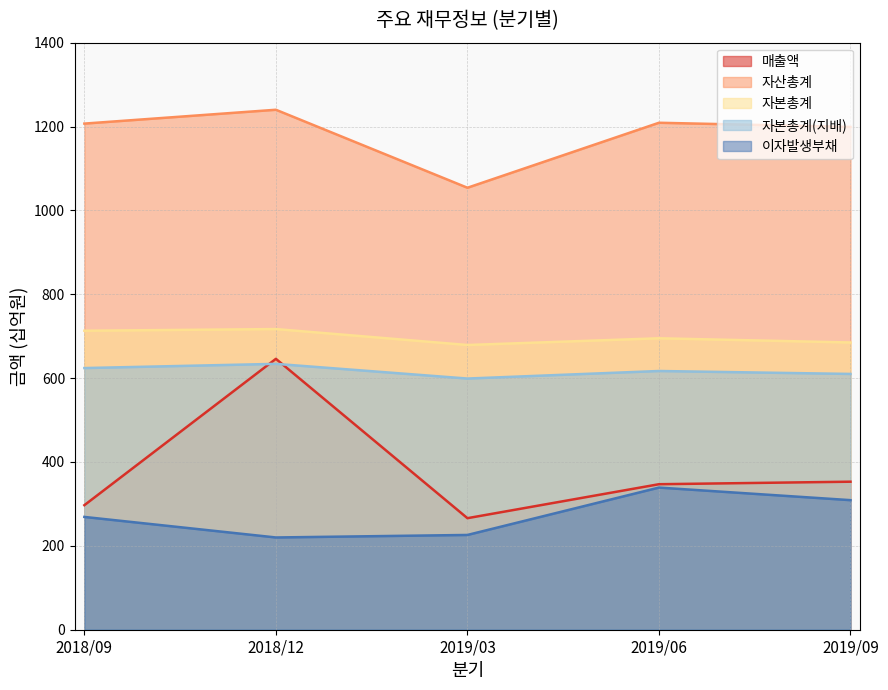

Does the chart display data point markers on the line(s)?

No